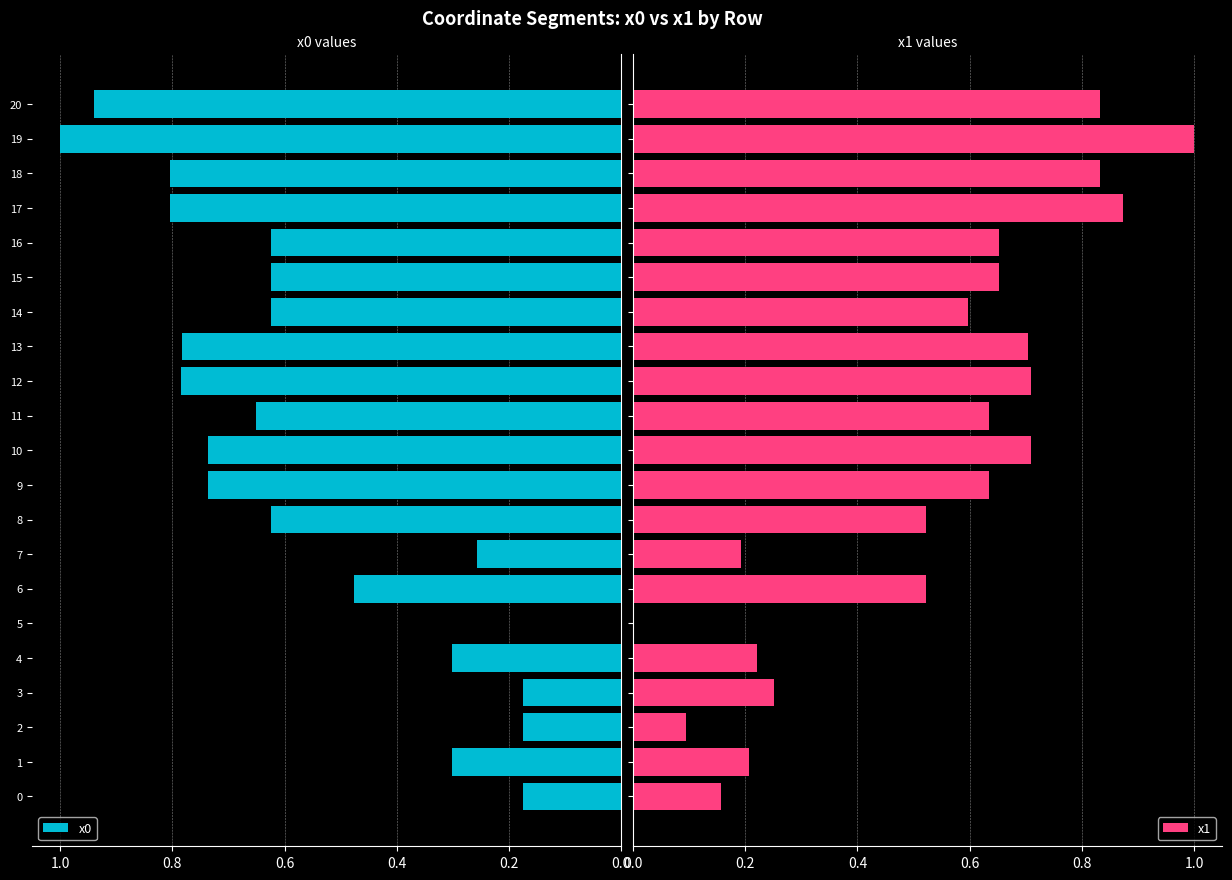

What is the sum of all x0 values?

11.6